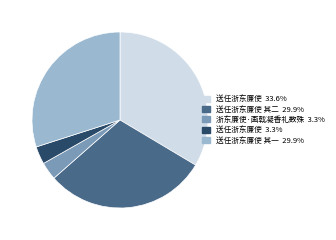

Is there a majority slice in this chart?

No